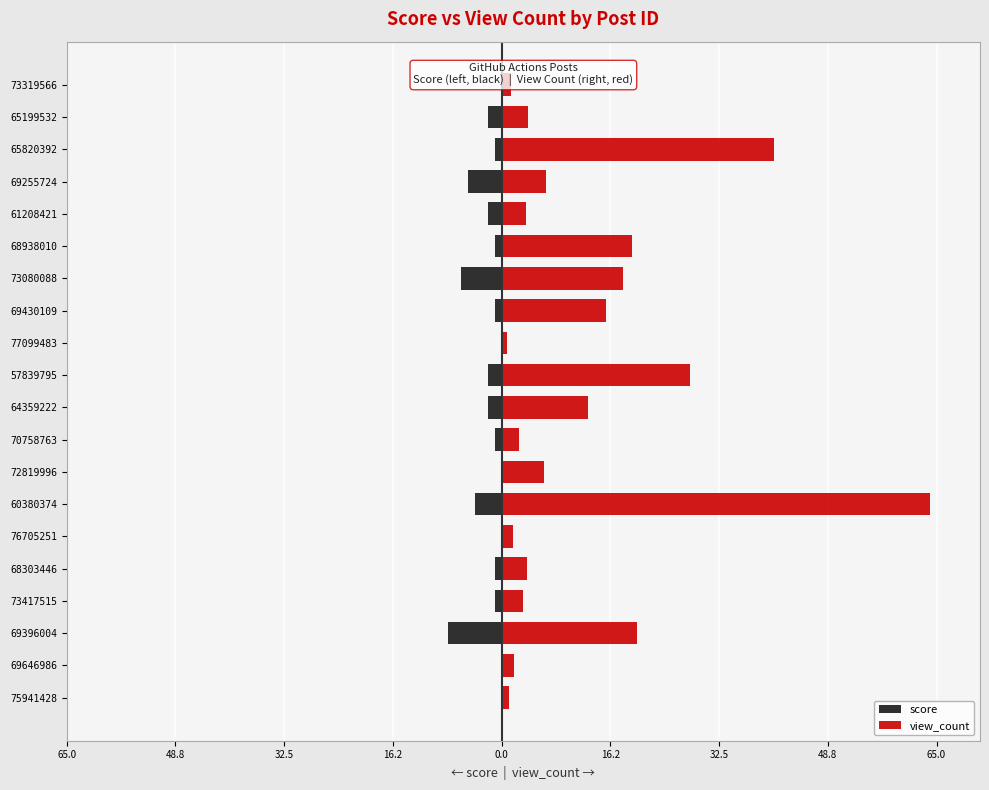

How many values in the score series exceed -1?

6